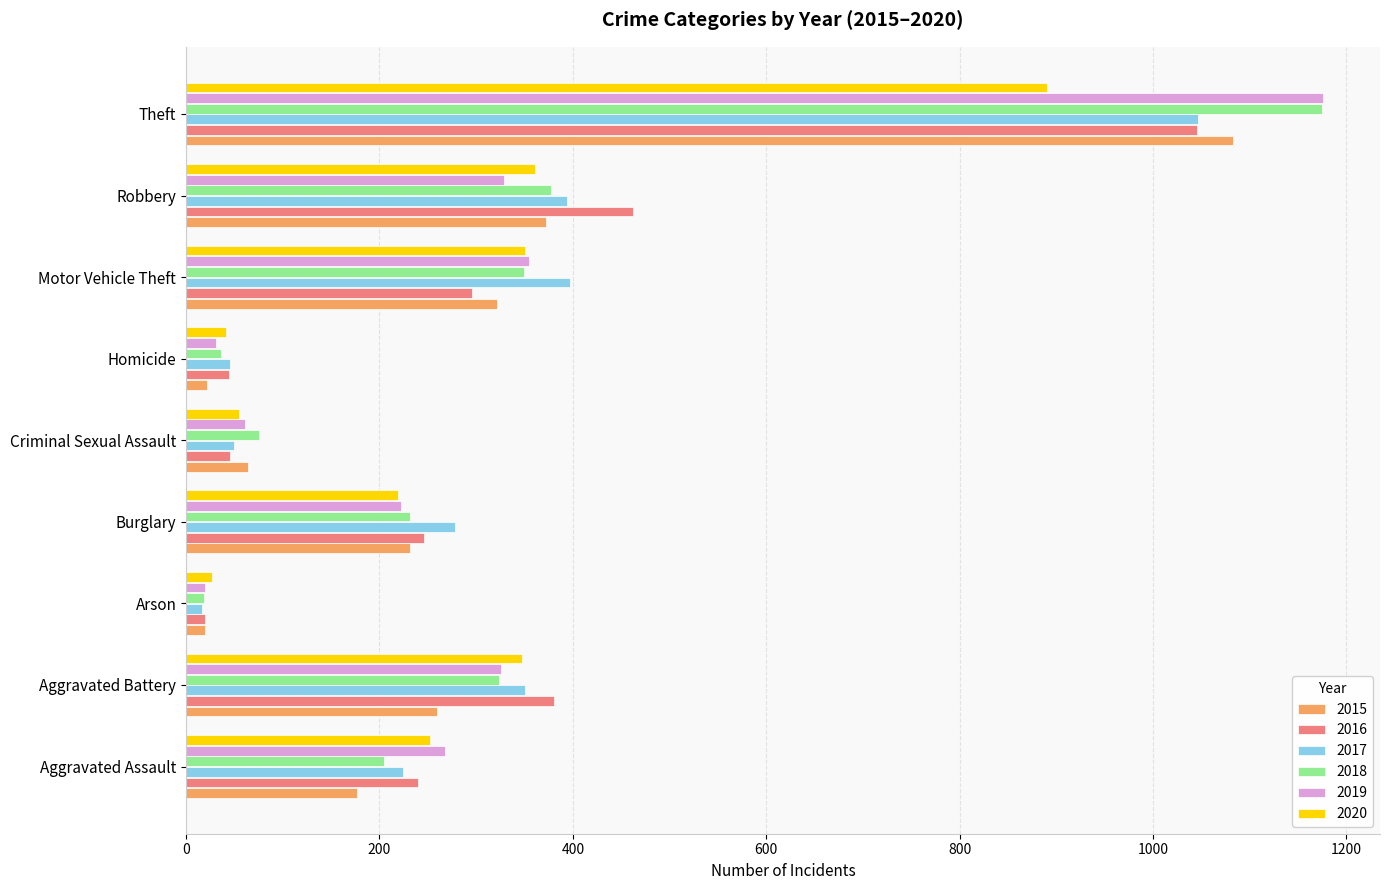

At which category is the sum across all series the highest?

Theft